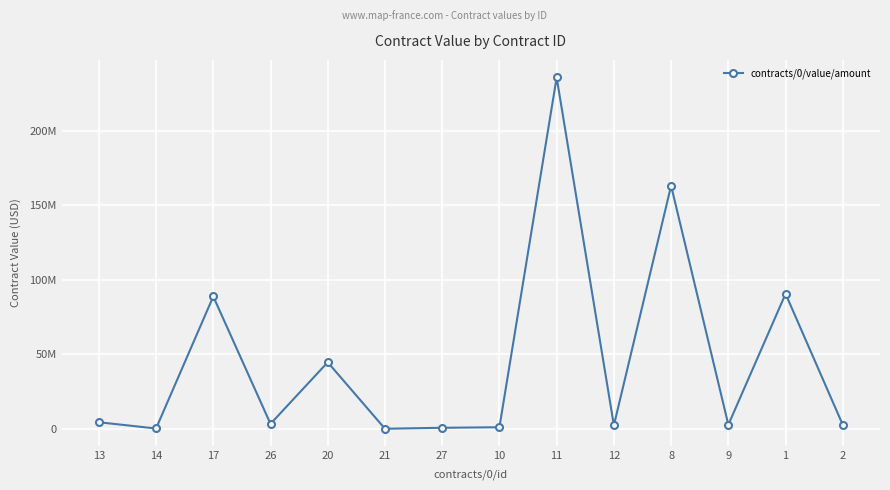

Does the chart have visible grid lines?

Yes